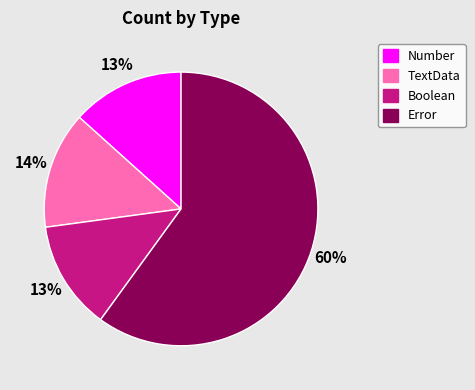

How many segments does this pie chart have?

4